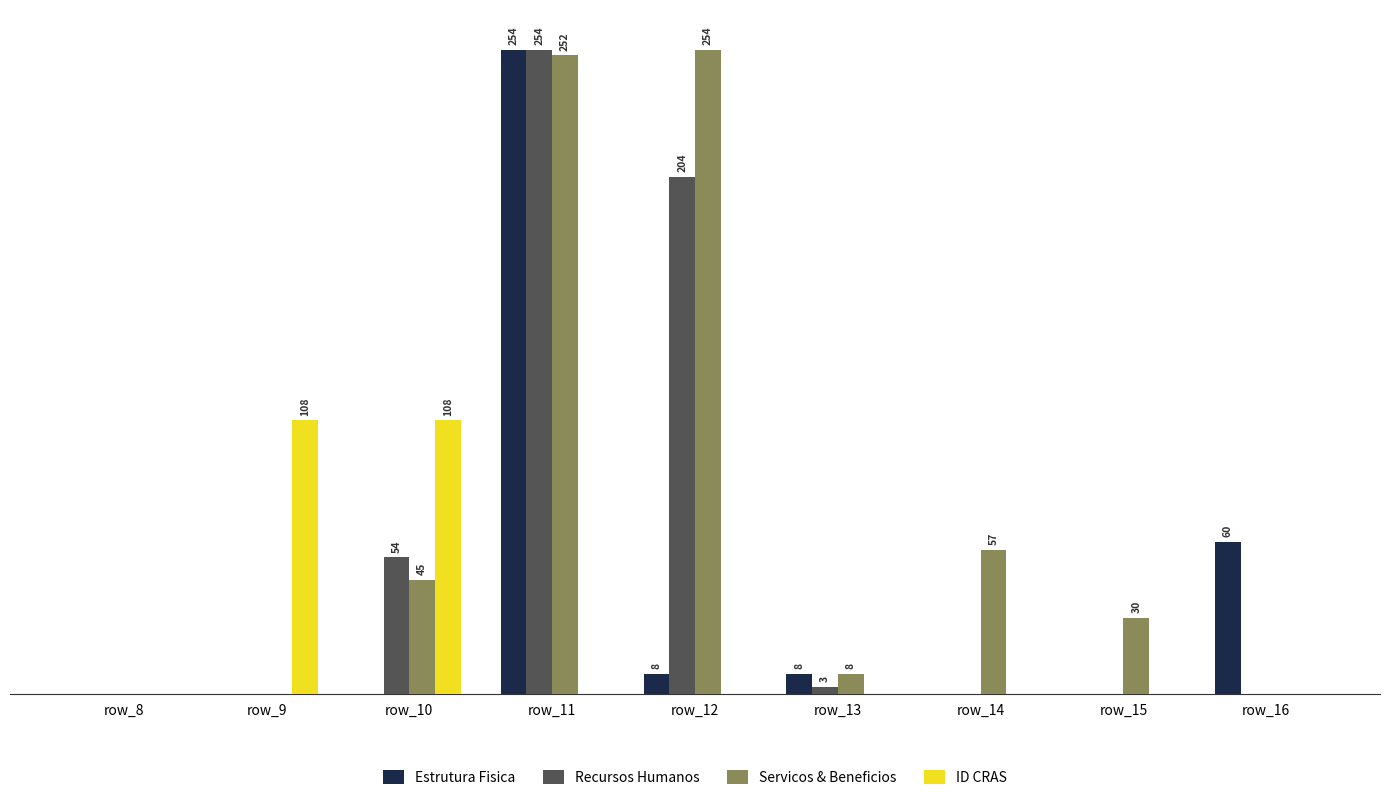

What is the sum of the ID CRAS values at row_13 and row_9?

108